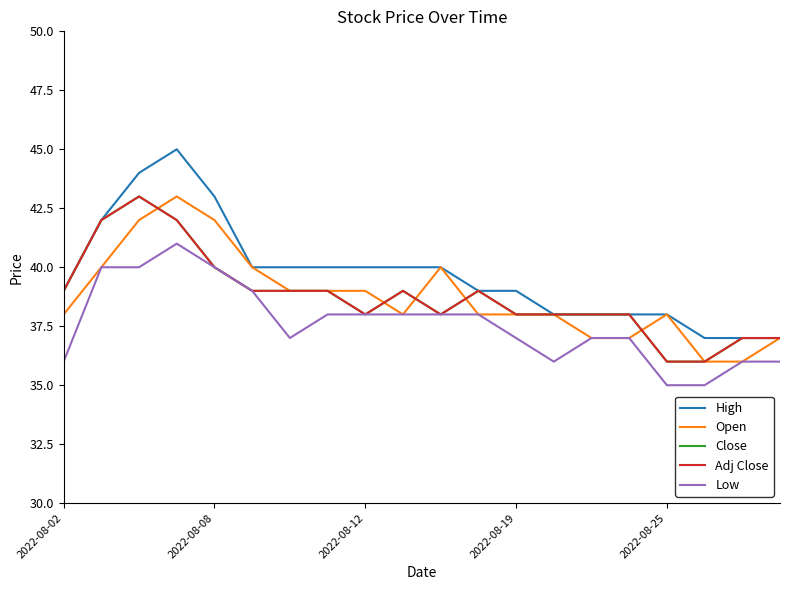

Does the chart display data point markers on the line(s)?

No